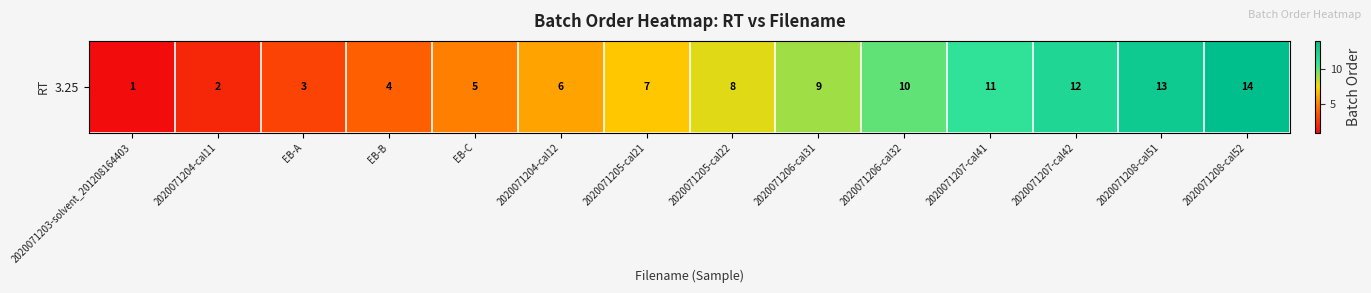

Which category has the highest value across all series?

2020071208-cal52